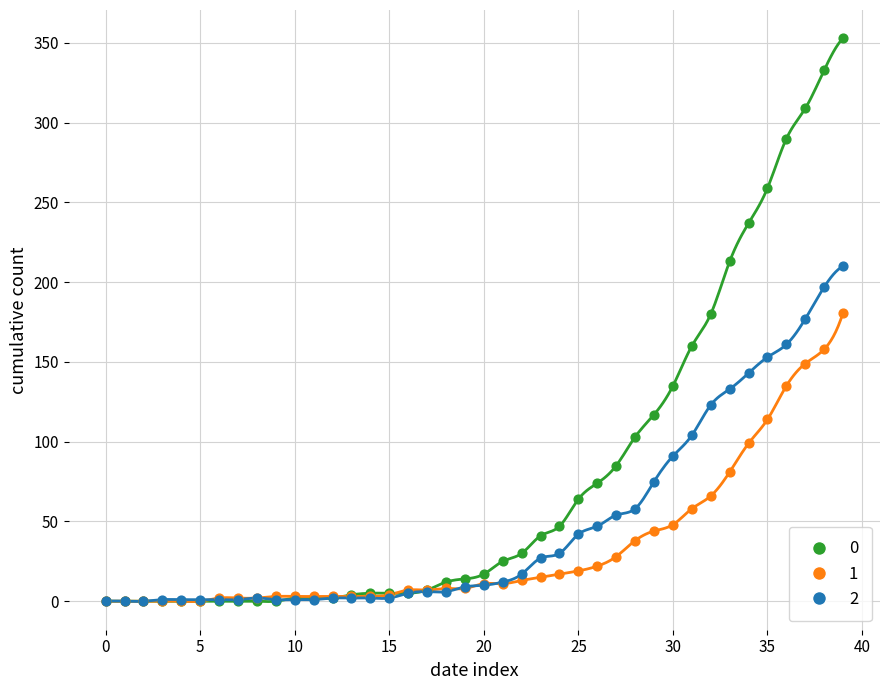

What are all the series names shown in the legend?

0, 1, 2